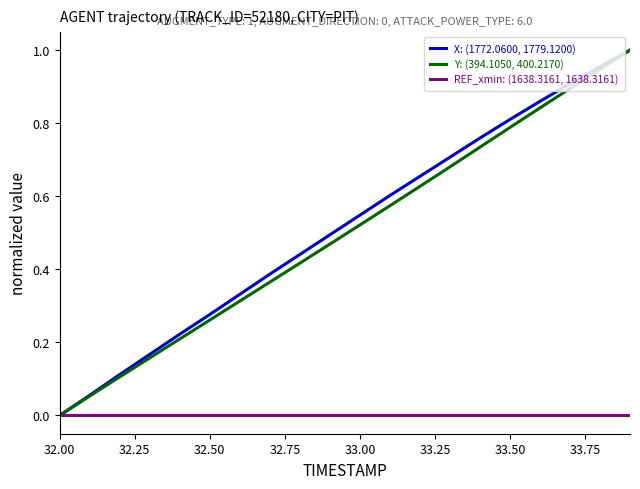

True or false: X: (1772.0600, 1779.1200) has more than 0 points higher than both neighbors.

False